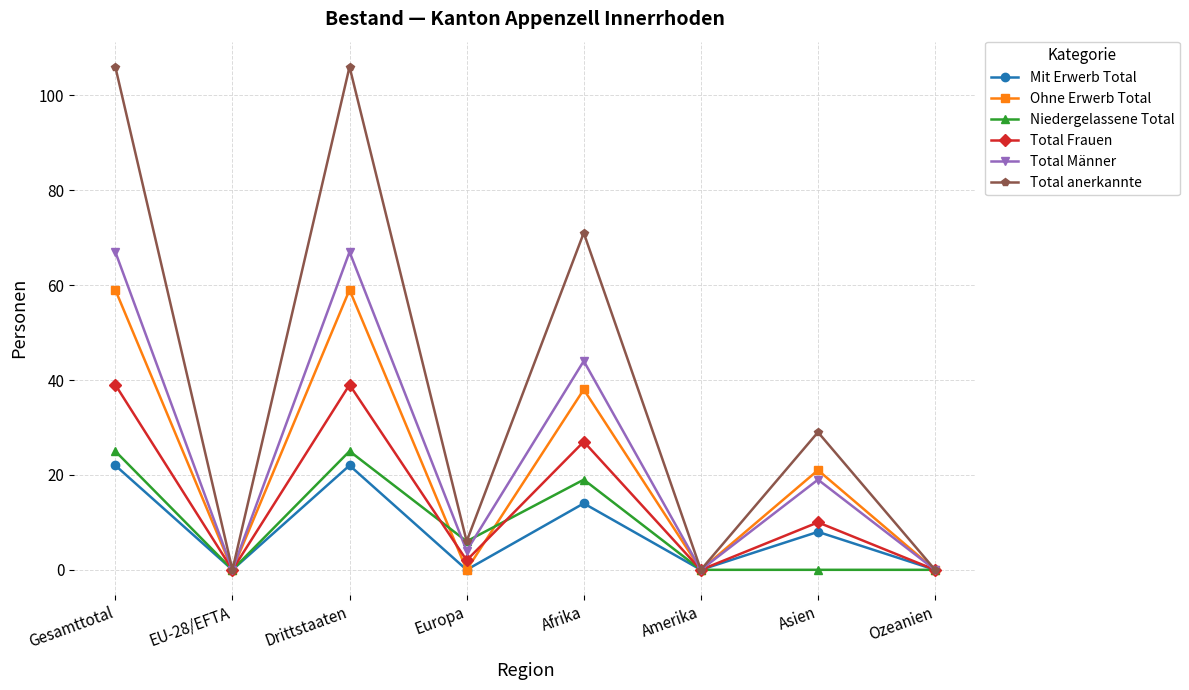

Reading left to right, what are all the values shown in this chart?

Mit Erwerb Total: Gesamttotal=22	EU-28/EFTA=0	Drittstaaten=22	Europa=0	Afrika=14	Amerika=0	Asien=8	Ozeanien=0
Ohne Erwerb Total: Gesamttotal=59	EU-28/EFTA=0	Drittstaaten=59	Europa=0	Afrika=38	Amerika=0	Asien=21	Ozeanien=0
Niedergelassene Total: Gesamttotal=25	EU-28/EFTA=0	Drittstaaten=25	Europa=6	Afrika=19	Amerika=0	Asien=0	Ozeanien=0
Total Frauen: Gesamttotal=39	EU-28/EFTA=0	Drittstaaten=39	Europa=2	Afrika=27	Amerika=0	Asien=10	Ozeanien=0
Total Männer: Gesamttotal=67	EU-28/EFTA=0	Drittstaaten=67	Europa=4	Afrika=44	Amerika=0	Asien=19	Ozeanien=0
Total anerkannte: Gesamttotal=106	EU-28/EFTA=0	Drittstaaten=106	Europa=6	Afrika=71	Amerika=0	Asien=29	Ozeanien=0